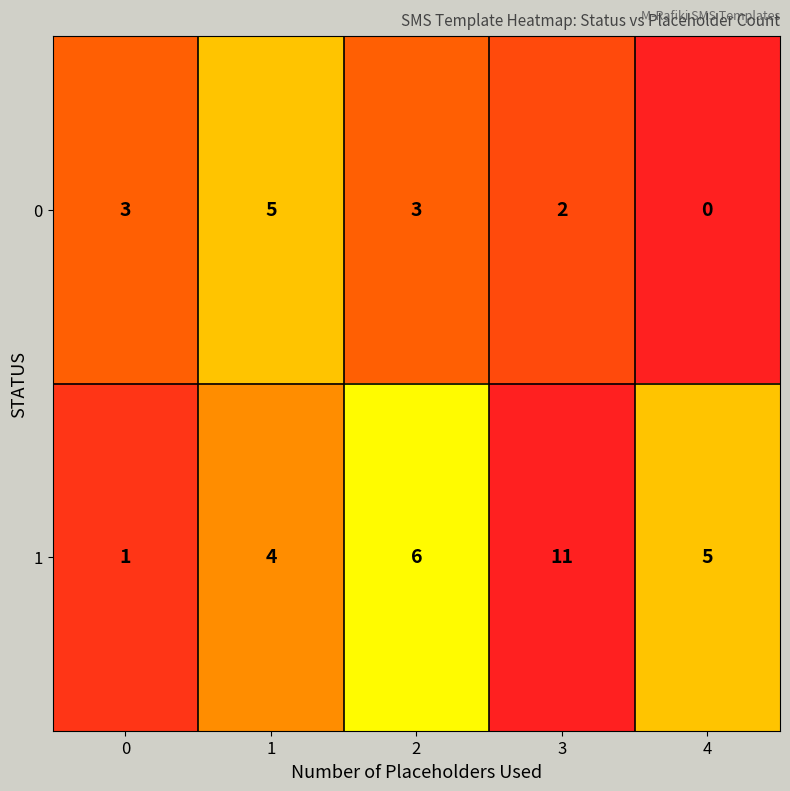

Reading right to left, what are all the values shown in this chart?

0: 0	2	3	5	3
1: 5	11	6	4	1